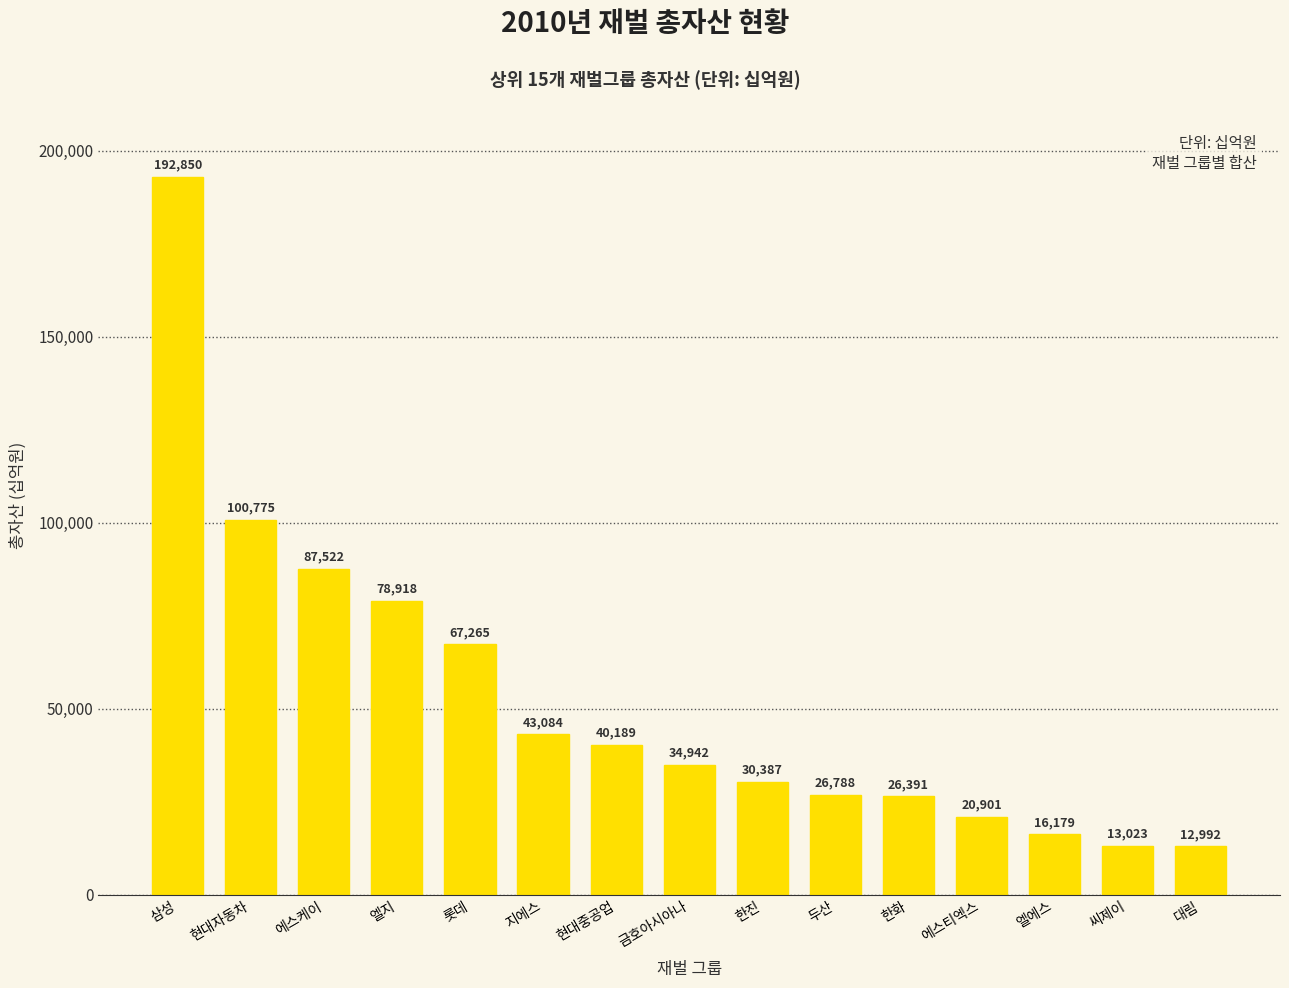

How many bars are there in total?

15